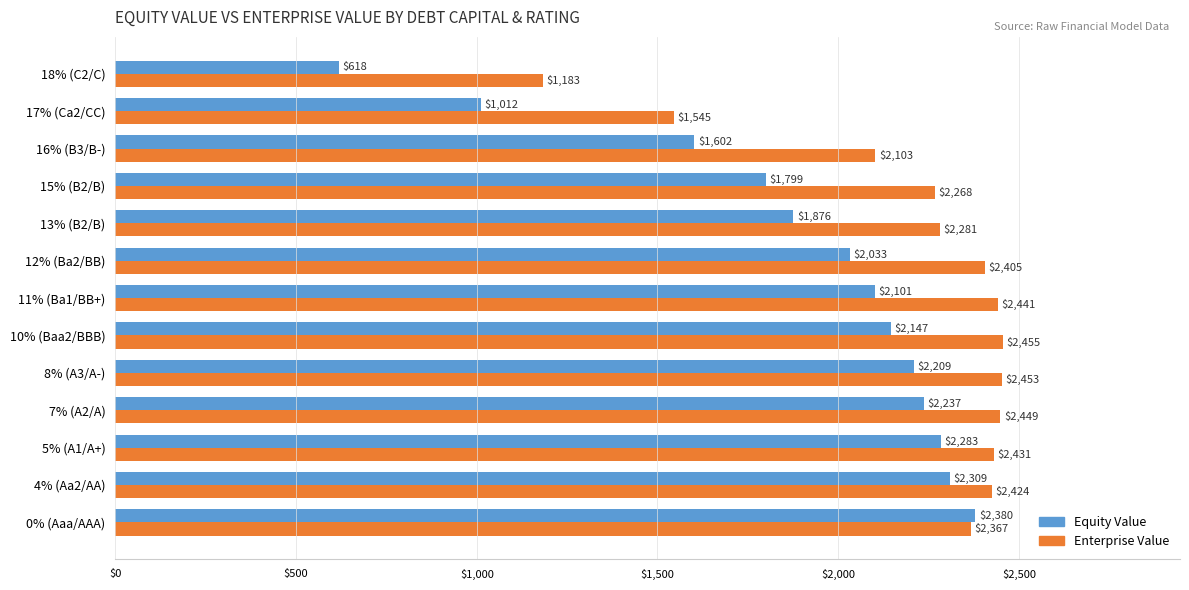

At which category is the sum across all series the highest?

0% (Aaa/AAA)